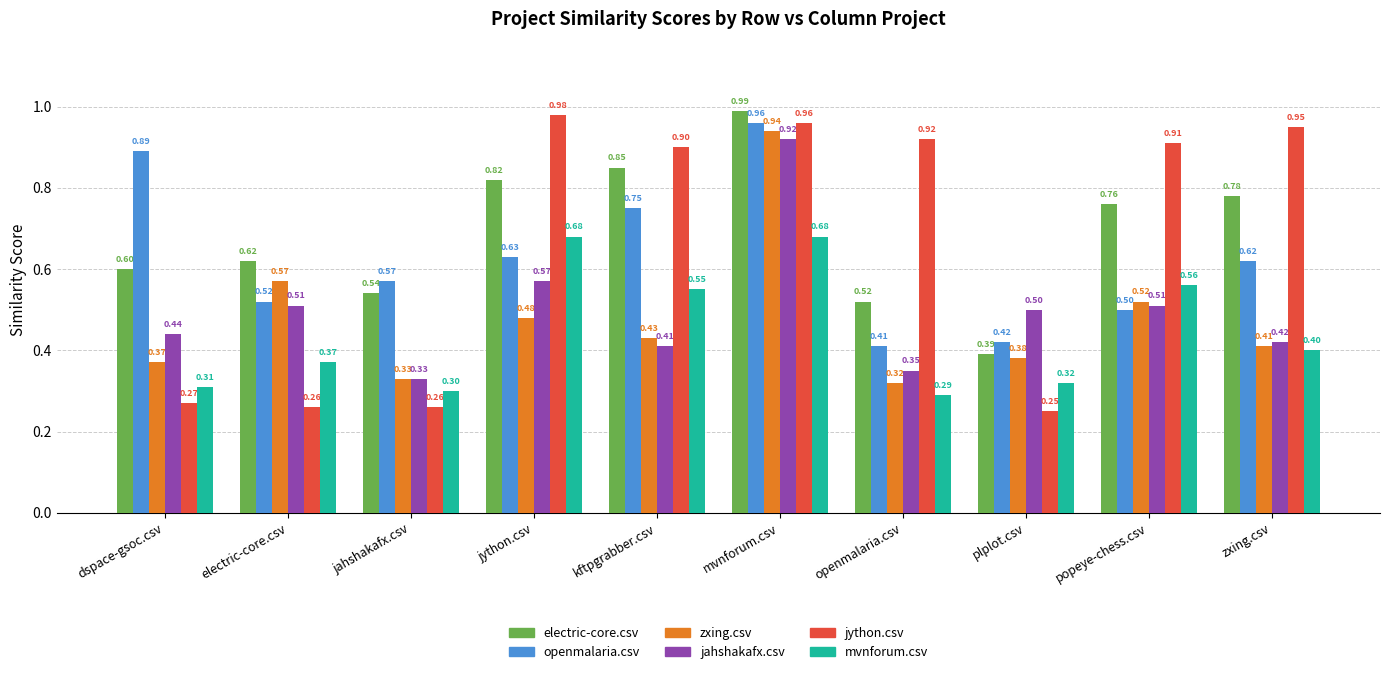

What is the label of the 3rd bar from the right?

plplot.csv